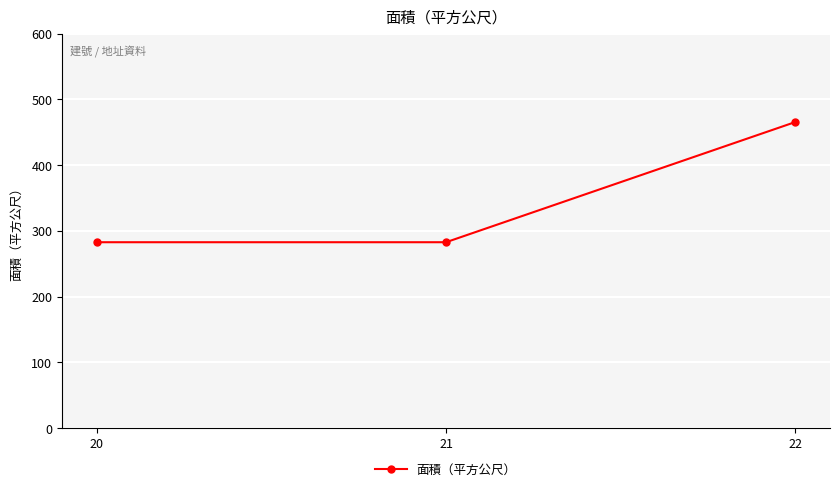

Reading left to right, transcribe all the data shown in this chart.

282.8	282.8	465.5